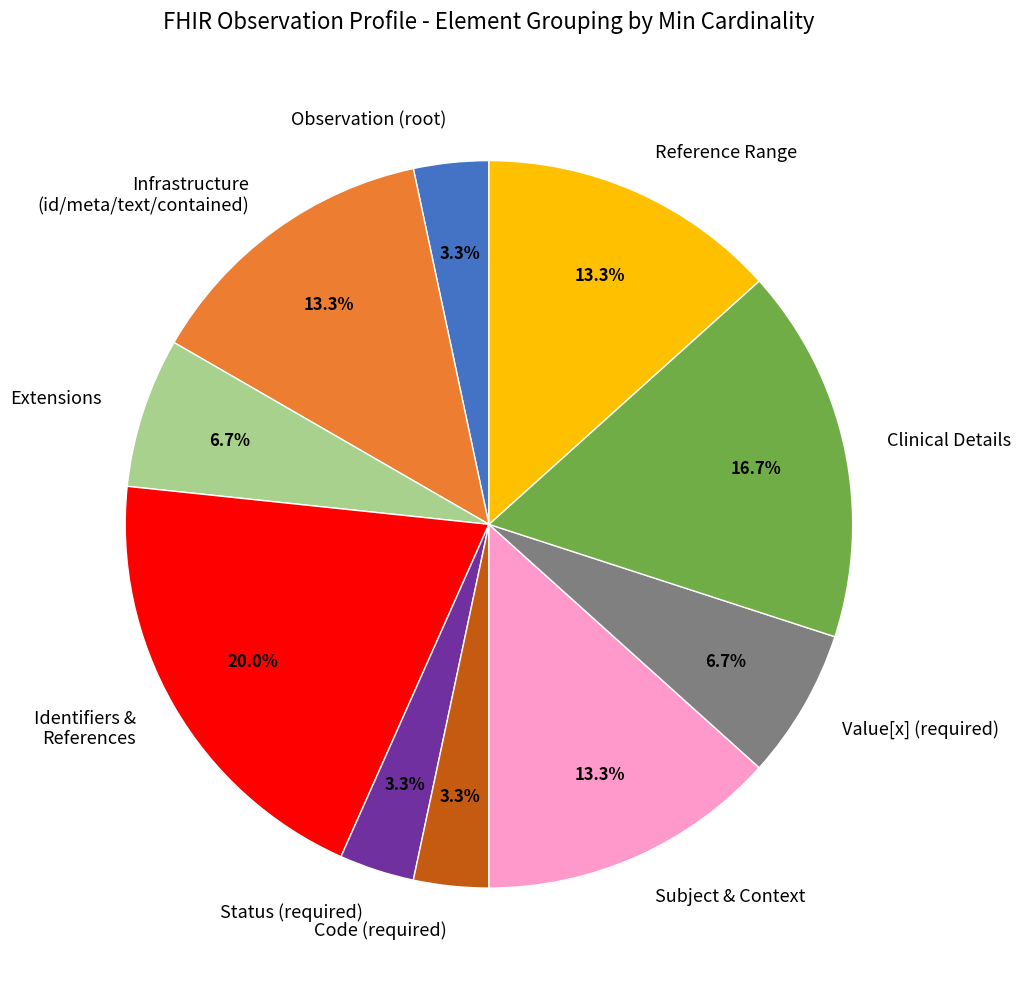

Does Subject & Context account for over 50% of the chart?

No